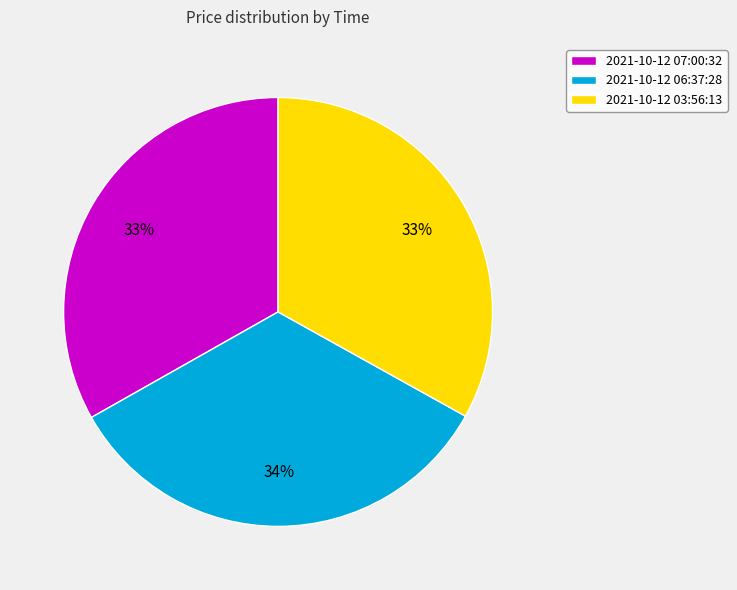

True or false: 2021-10-12 03:56:13 accounts for 48% of the total.

False